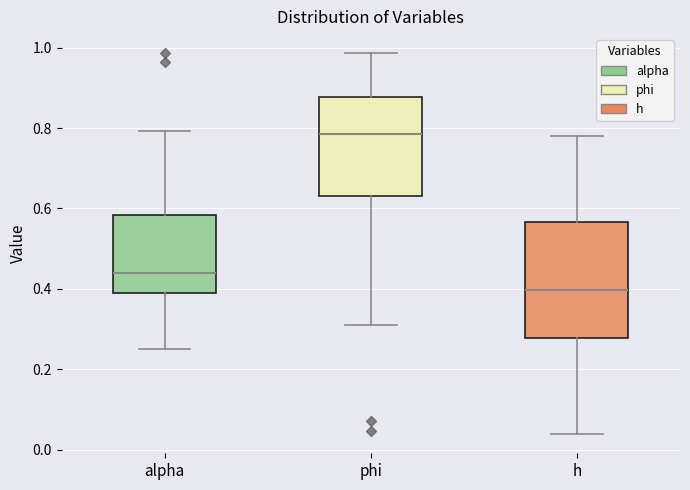

Where does the median line of the box for h sit on the y-axis? The values are not printed on the chart, so give them approximately, as read against the axis.

0.40